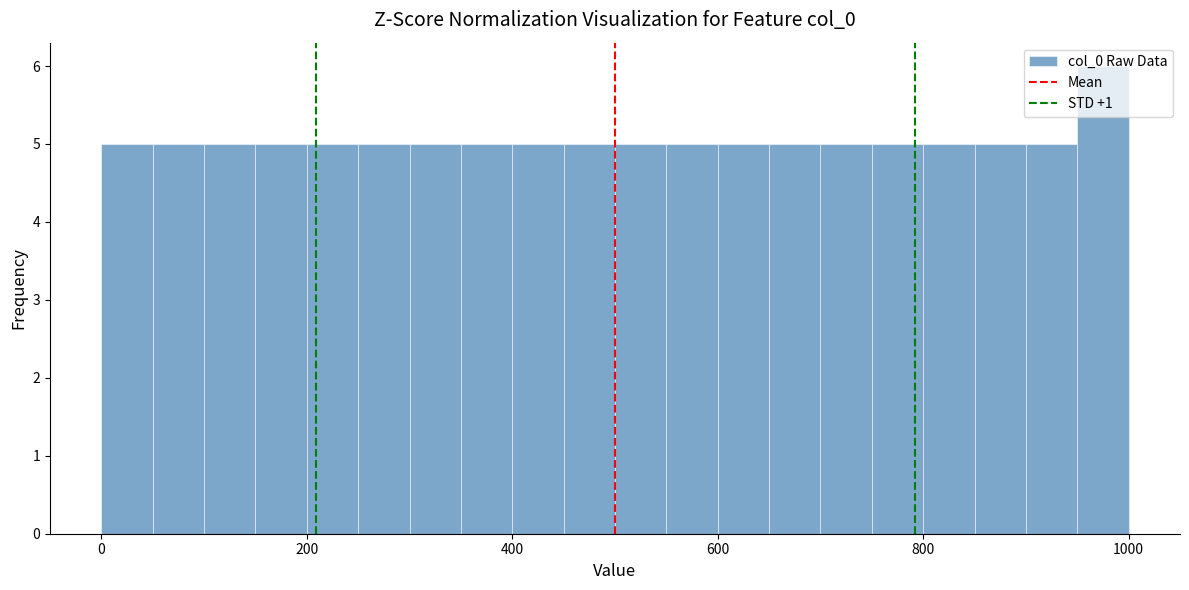

Around what value on the x-axis is the tallest bar? Give the approximate position of its centre, as read against the axis.

980